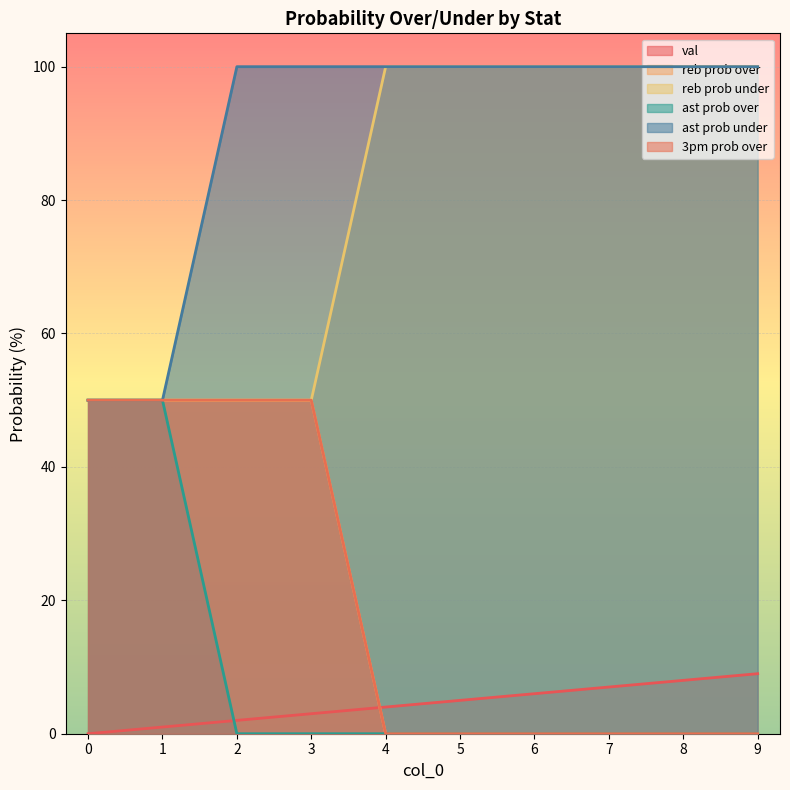

At which category is the sum across all series the highest?

3